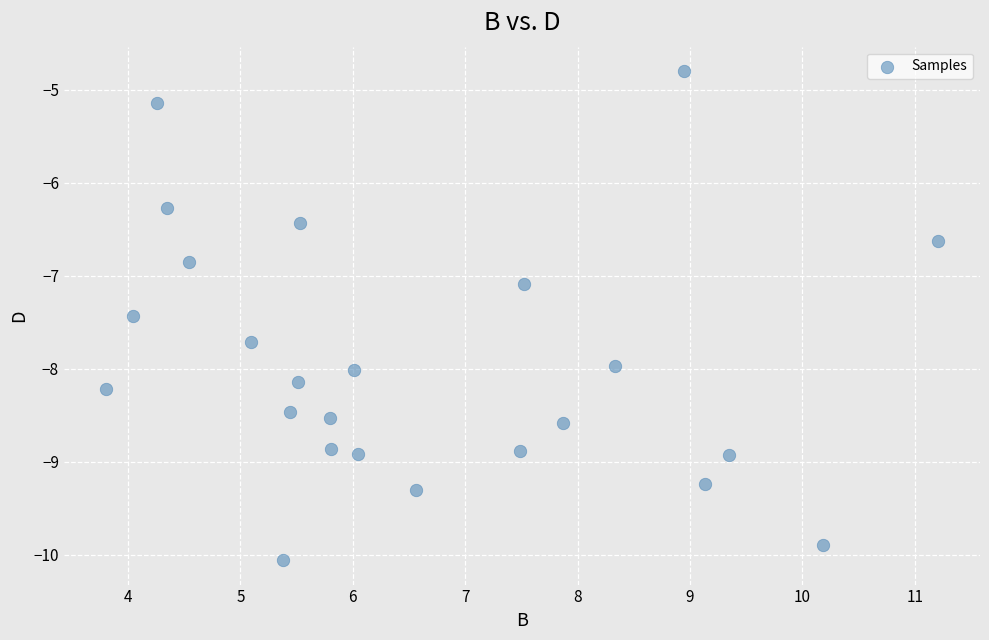

What is the range of X values (max minus min)?

7.4